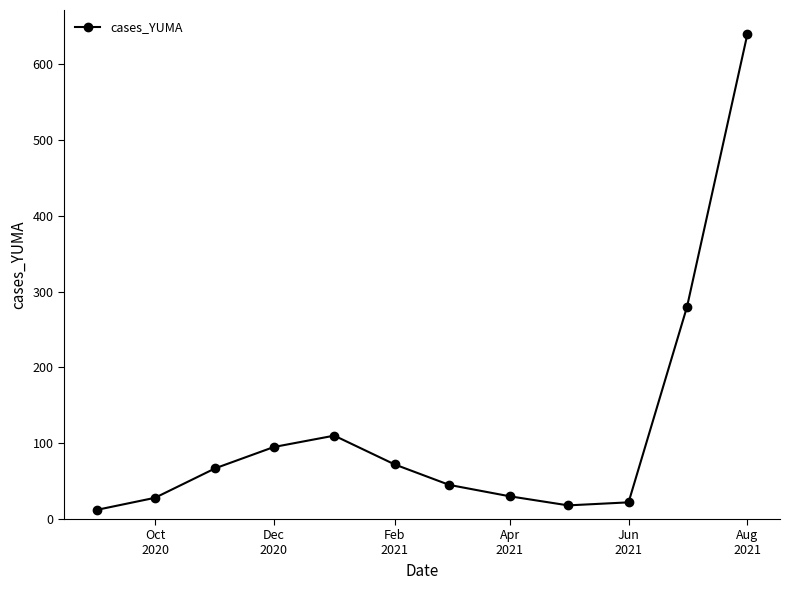

What is the sum of all values?

1419